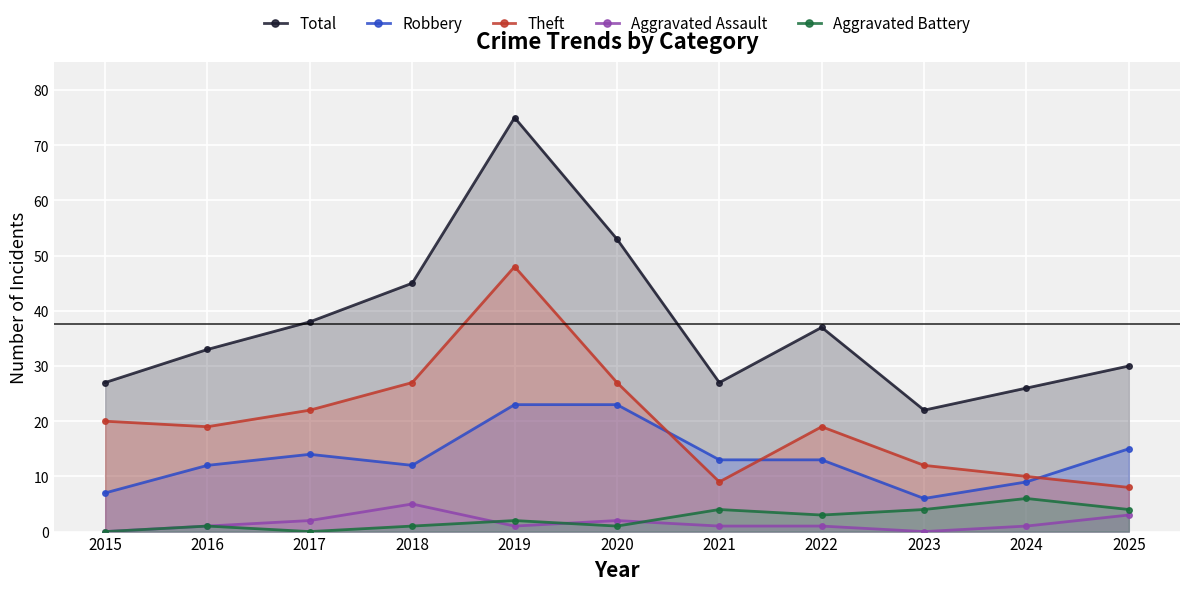

Read the Robbery value at 2024, to the nearest 5.

10